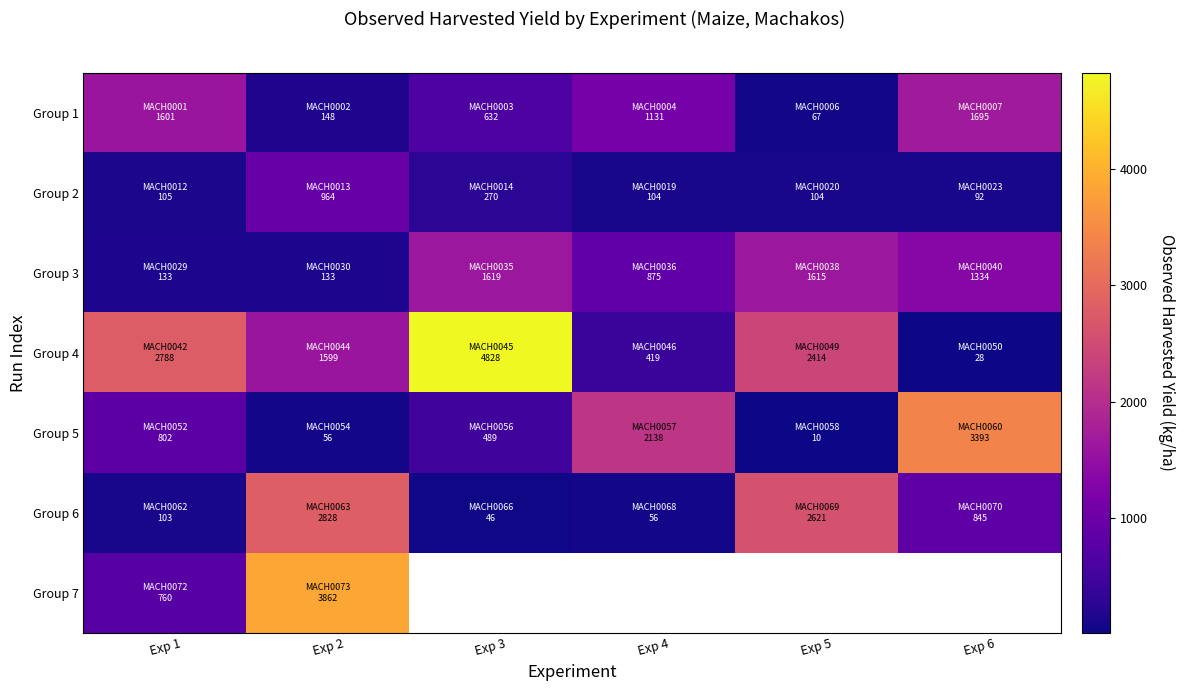

At Exp 6, list the series in order from smallest to largest.

Group 4, Group 2, Group 6, Group 3, Group 1, Group 5, Group 7